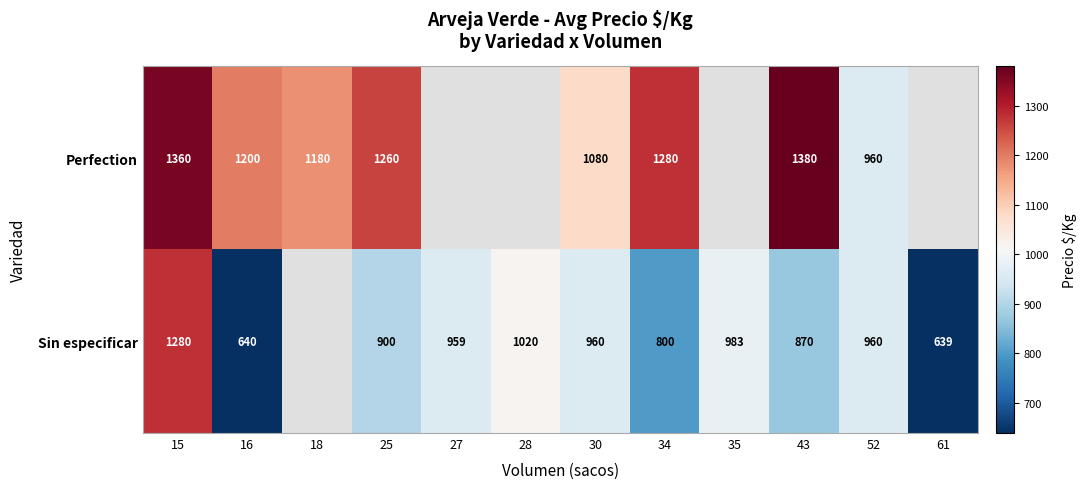

At which category is the sum across all series the highest?

15